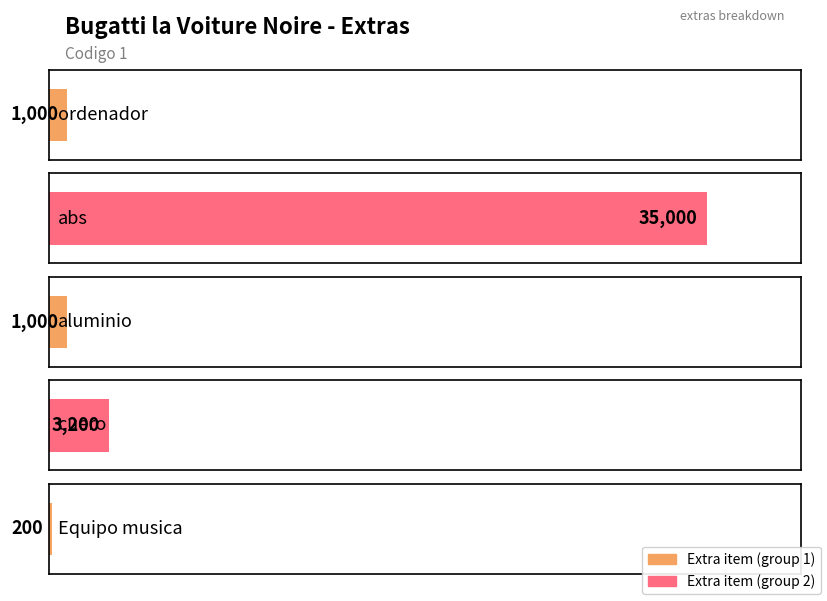

What is the ratio of the value at cuero to the value at Equipo musica?

16.0